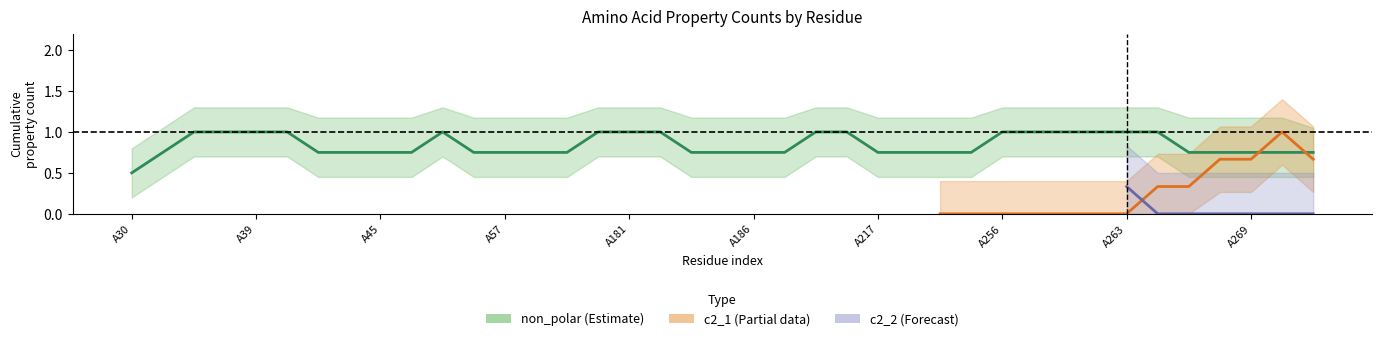

Between A219 and A266, which is larger?

A266